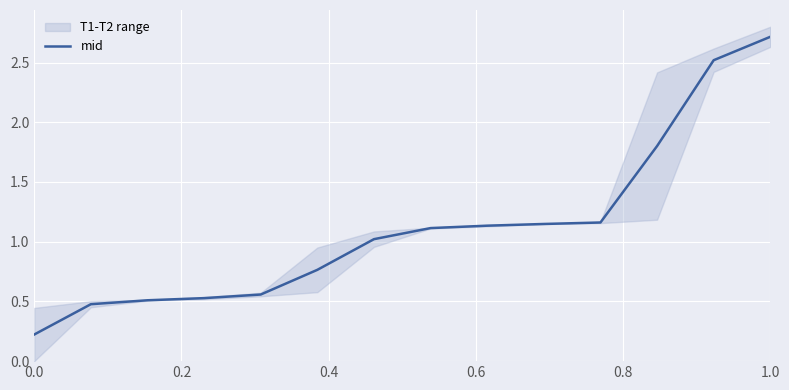

Reading left to right, what are all the values shown in this chart?

0.2	0.5	0.5	0.5	0.6	0.8	1.0	1.1	1.1	1.1	1.2	1.8	2.5	2.7